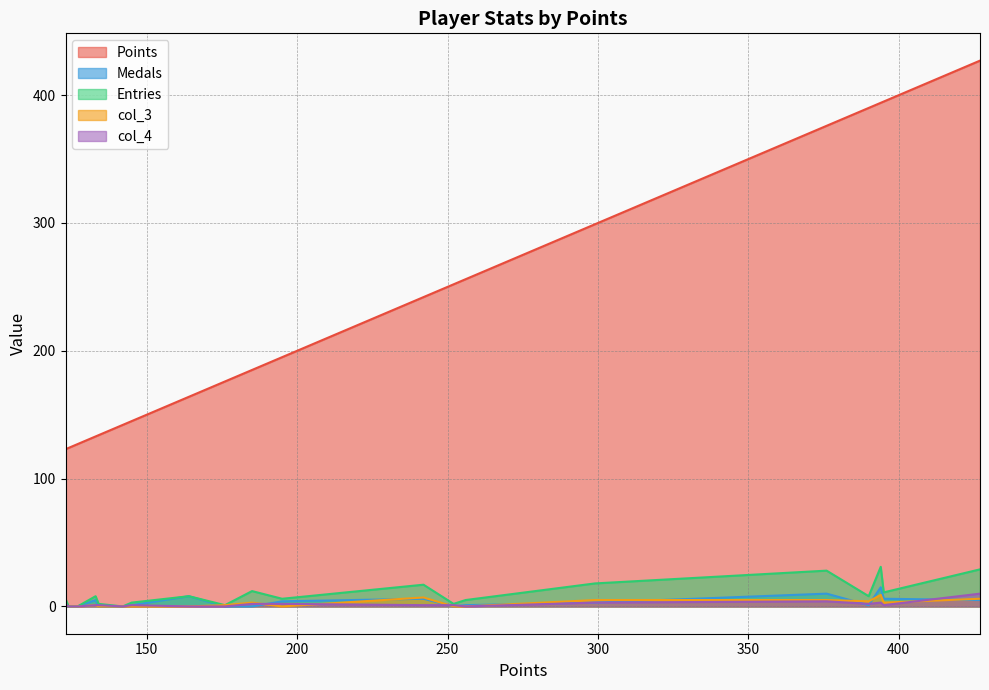

In col_3, how many points are higher than both neighbors (excluding endpoints)?

4